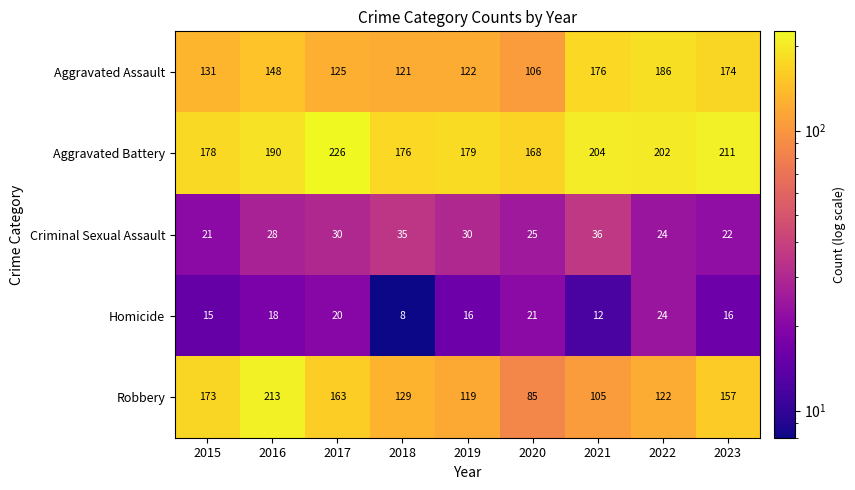

Which series has the widest spread of values?

Robbery